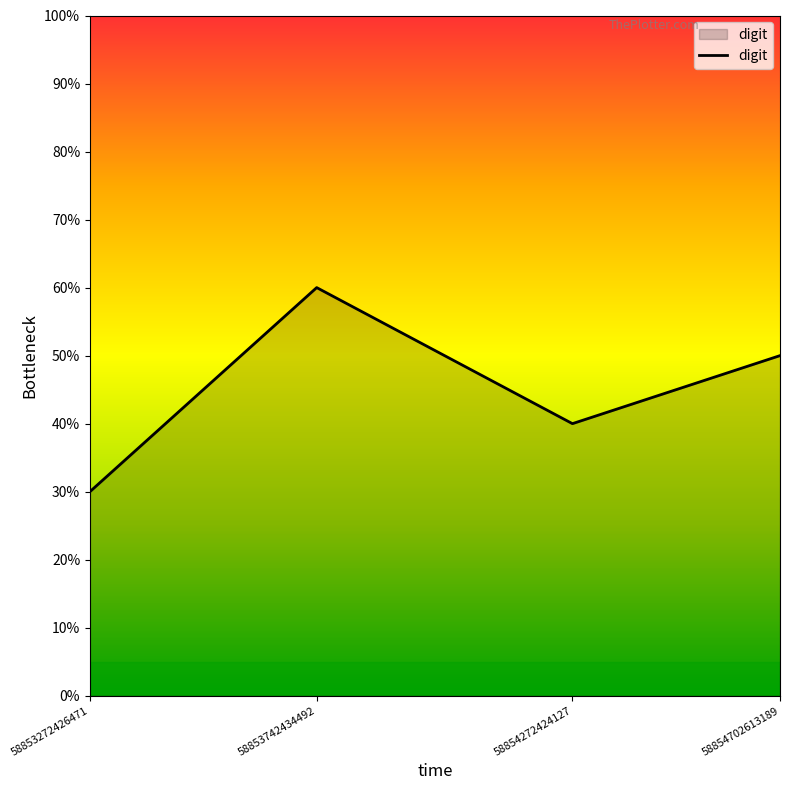

Does the chart have visible grid lines?

No